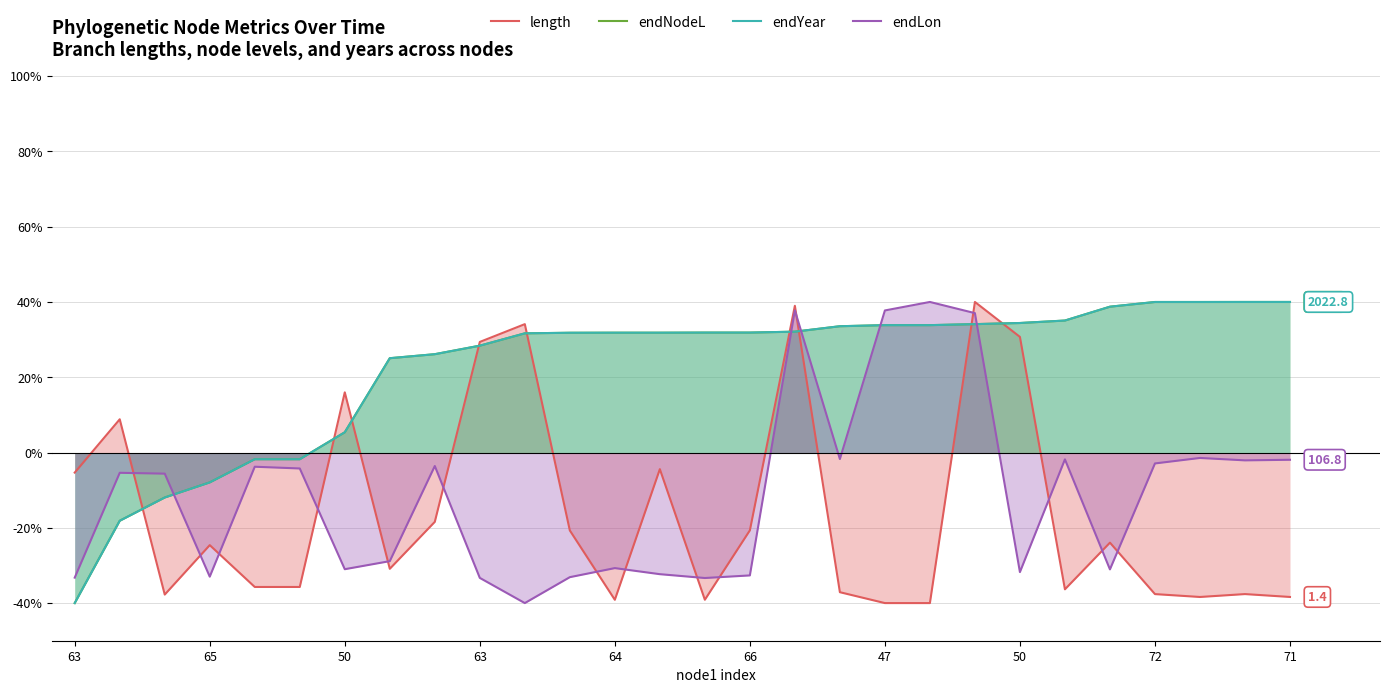

Is the value of endLon at 64 greater than the value of length at 50?

No